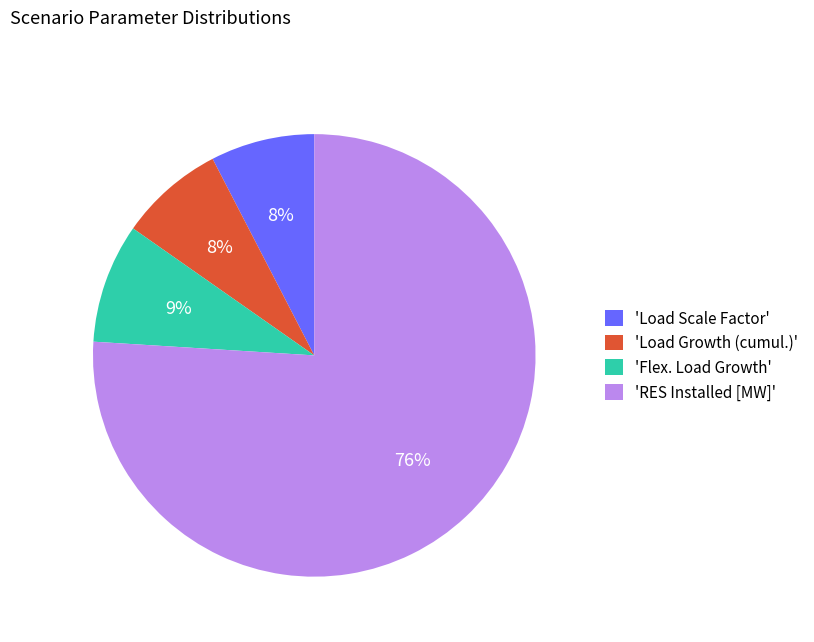

What is the largest slice in the pie chart?

'RES Installed [MW]'